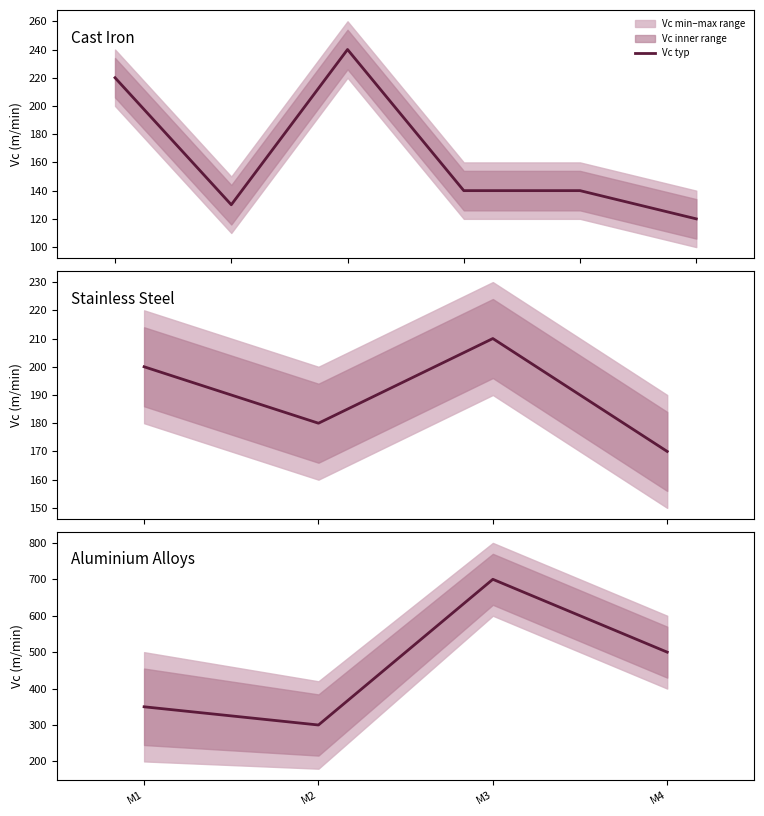

The chart shows a value of 350 at M1. True or false?

True